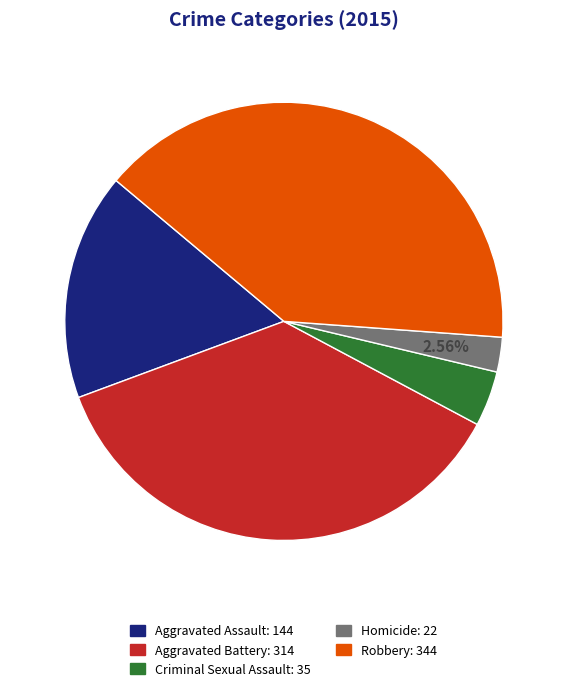

Does any single category account for the majority?

No